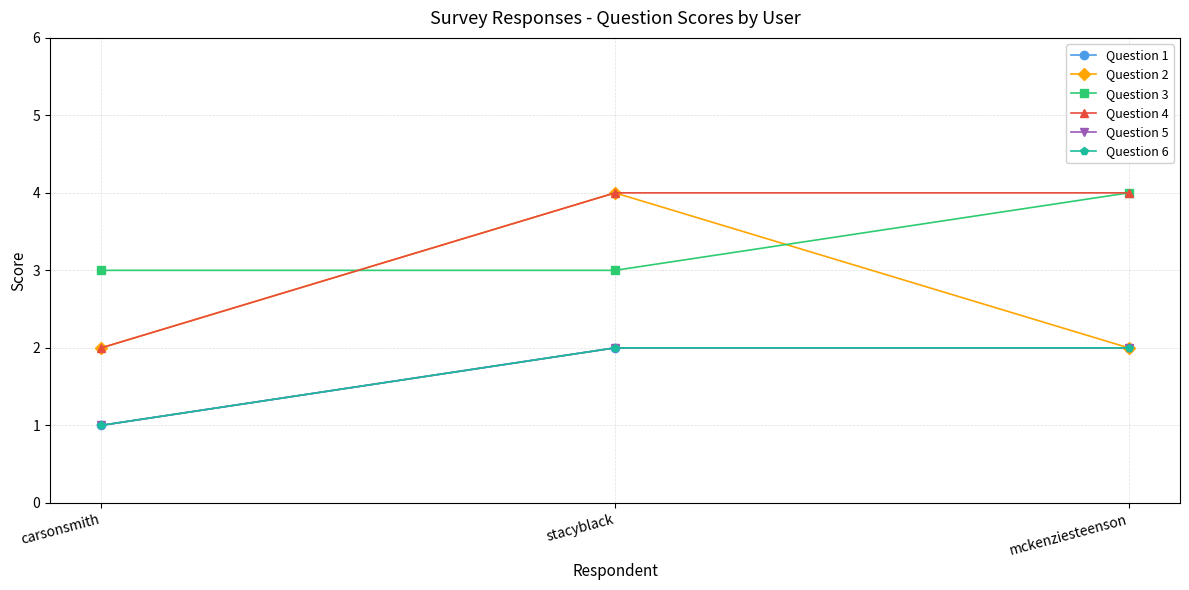

Is this an area chart (filled region under the line)?

No